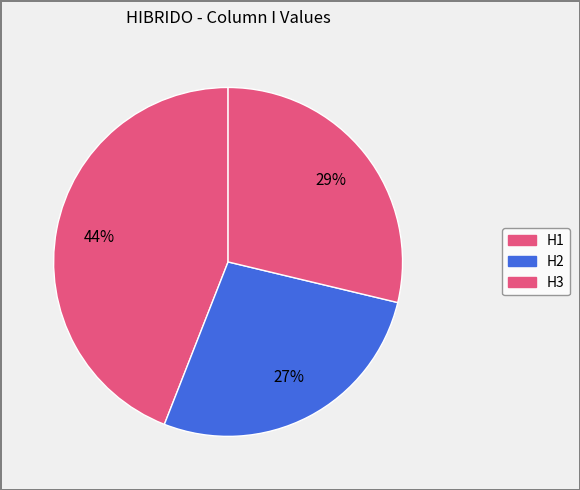

Count the number of slices in the pie.

3